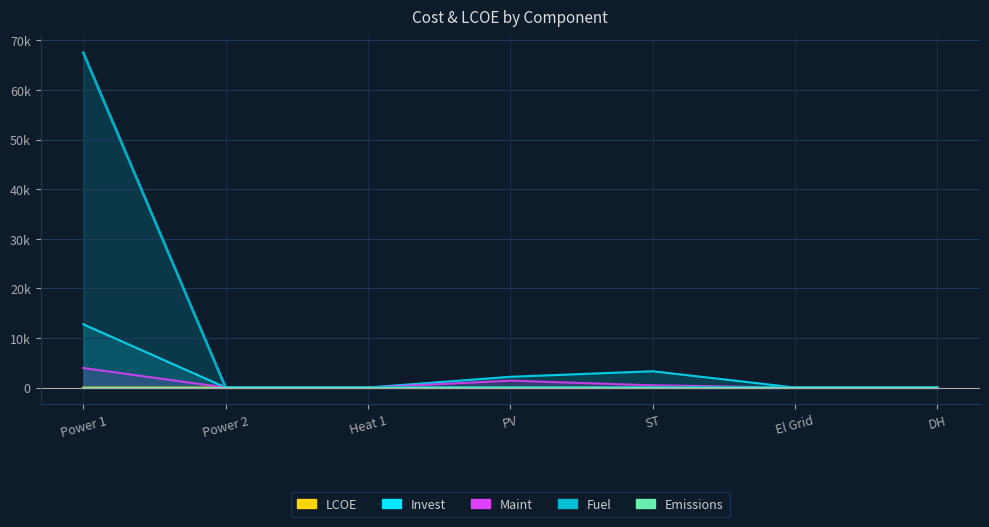

Between Power 1 and El Grid, which series saw the biggest shift?

Fuel